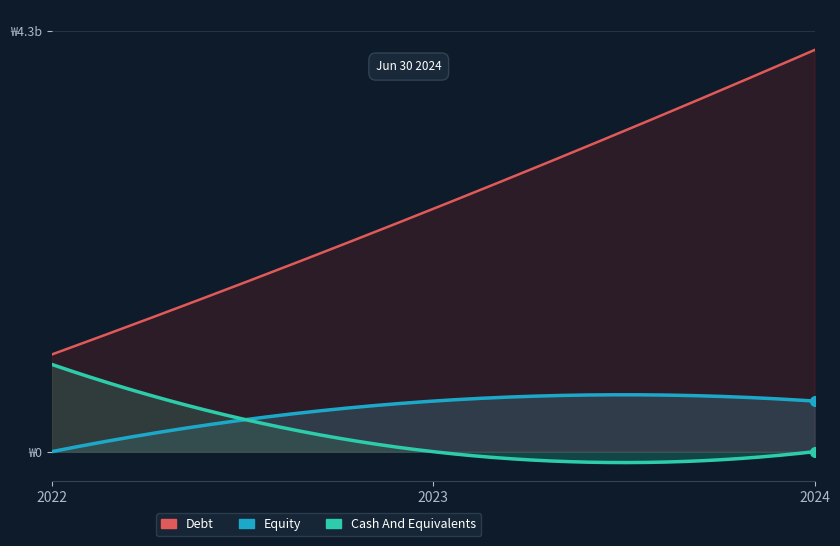

What is the value of the Debt point at the 3rd from the left?

4.1